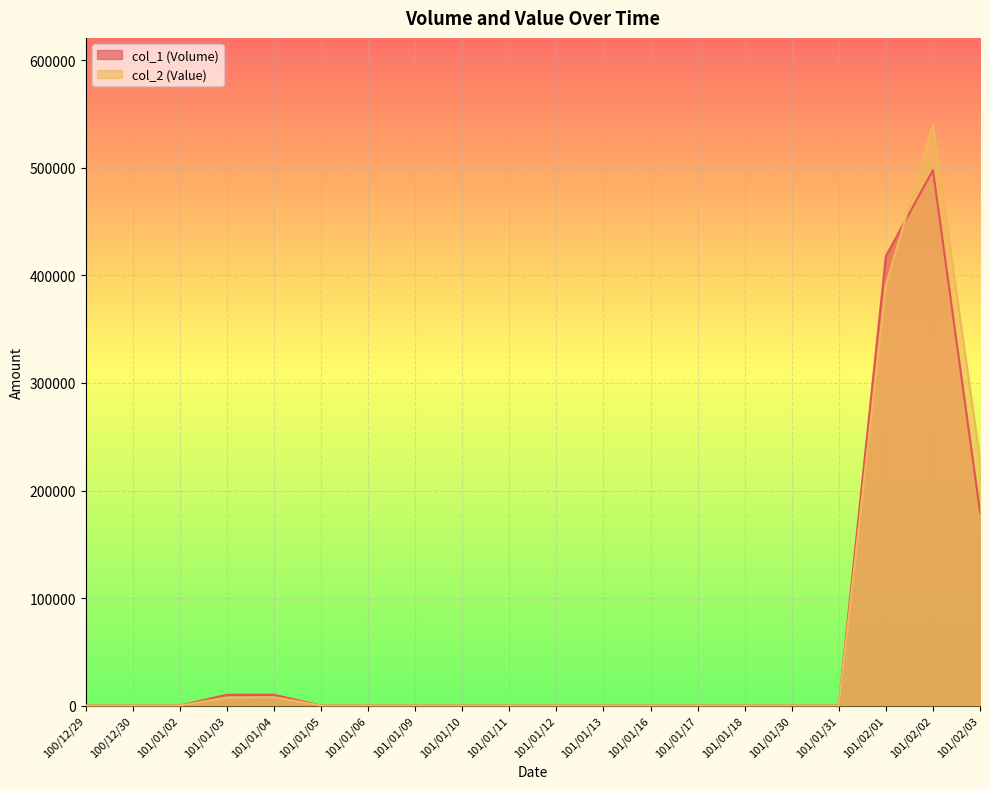

The value of col_2 (Value) at 101/02/03 is 97499. True or false?

False